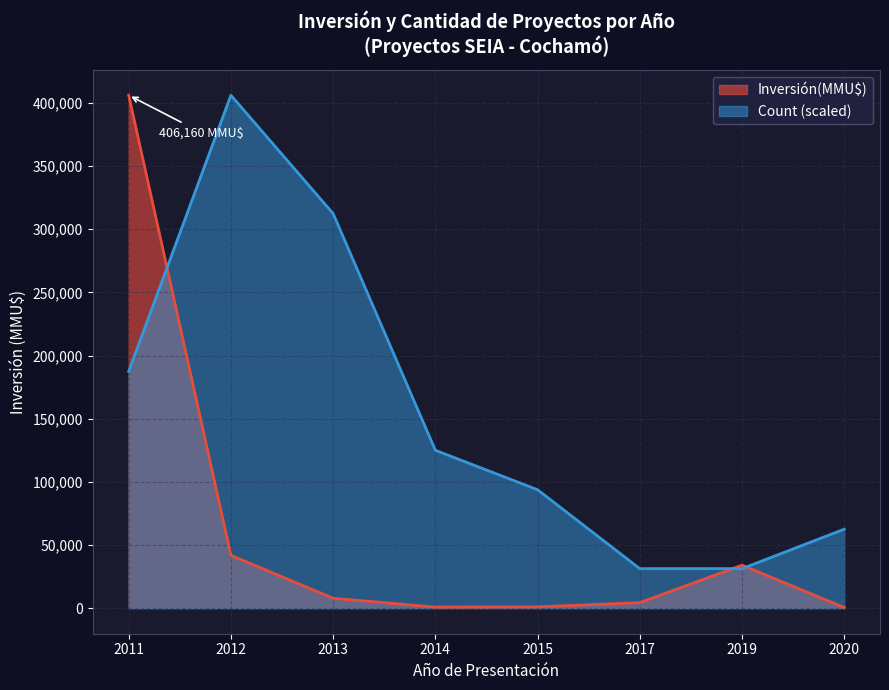

At which category is the sum across all series the highest?

2011